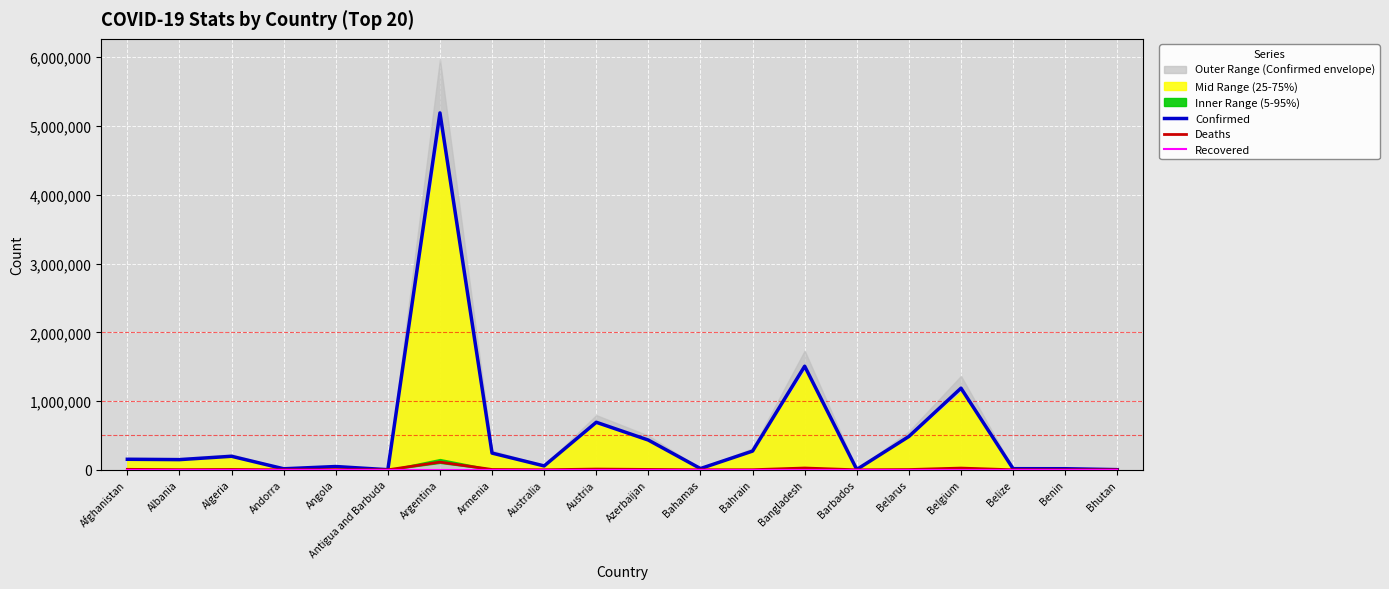

True or false: Confirmed has a value of 432495 at Azerbaijan.

True